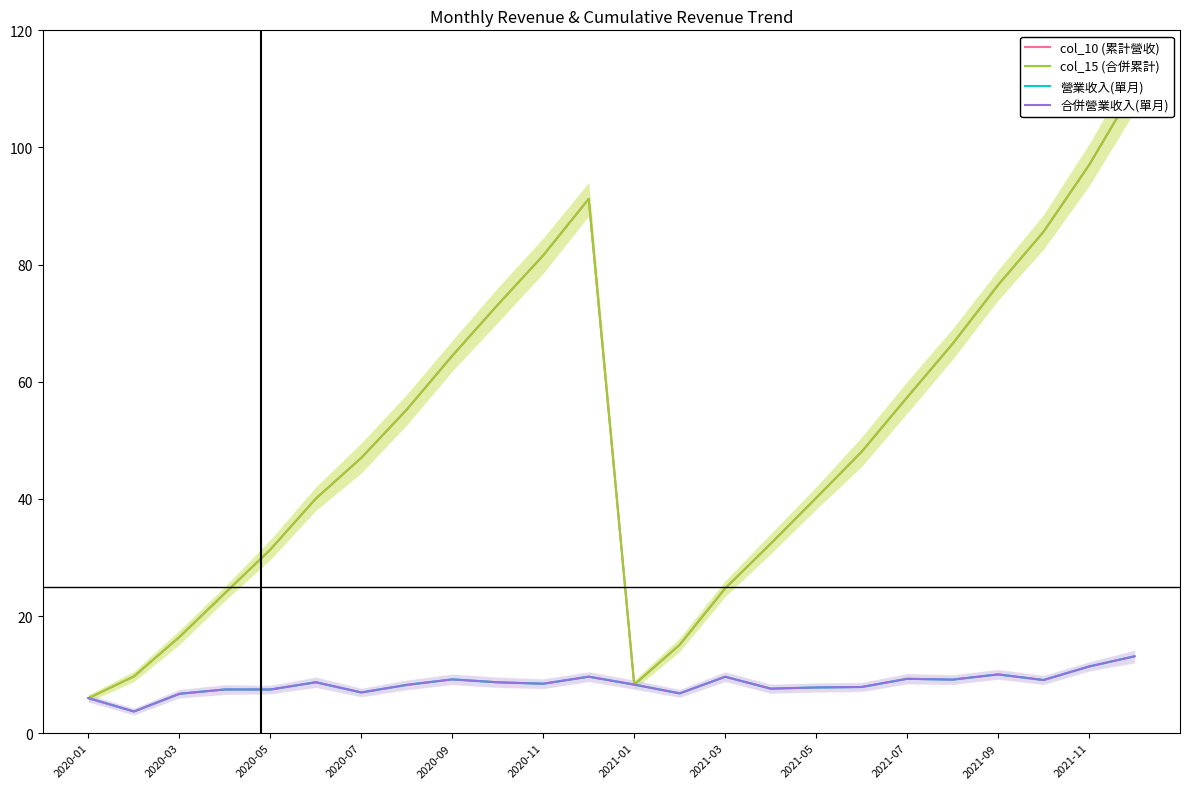

Reading left to right, extract all data points from this chart.

col_10 (累計營收): 6.0	9.7	16.4	23.9	31.4	40.1	47.0	55.3	64.5	73.1	81.6	91.2	8.3	15.1	24.7	32.4	40.2	48.0	57.3	66.5	76.5	85.6	97.0	110.1
col_15 (合併累計): 6.0	9.7	16.4	23.9	31.4	40.1	47.0	55.3	64.5	73.1	81.6	91.2	8.3	15.1	24.7	32.4	40.2	48.0	57.3	66.5	76.5	85.6	97.0	110.1
營業收入(單月): 6.0	3.7	6.7	7.5	7.5	8.7	7.0	8.2	9.2	8.7	8.4	9.7	8.3	6.8	9.6	7.6	7.8	7.9	9.3	9.2	10.0	9.1	11.4	13.1
合併營業收入(單月): 6.0	3.7	6.7	7.5	7.5	8.7	7.0	8.2	9.2	8.7	8.4	9.7	8.3	6.8	9.6	7.6	7.8	7.9	9.3	9.2	10.0	9.1	11.4	13.1